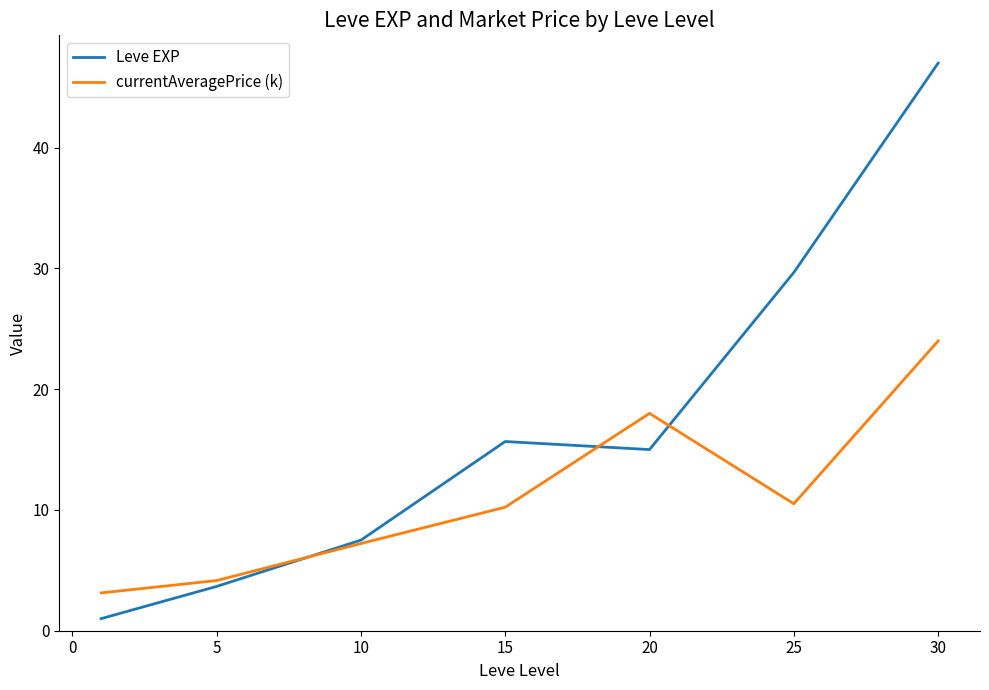

How many lines are shown in the chart?

2